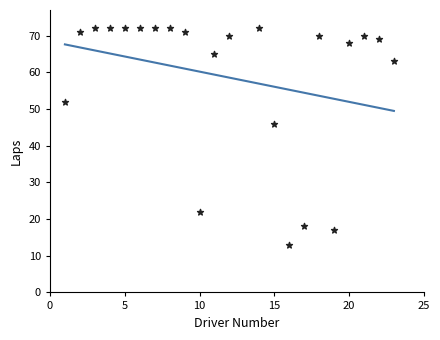

What Y value in the scatter plot is closest to 42?

46